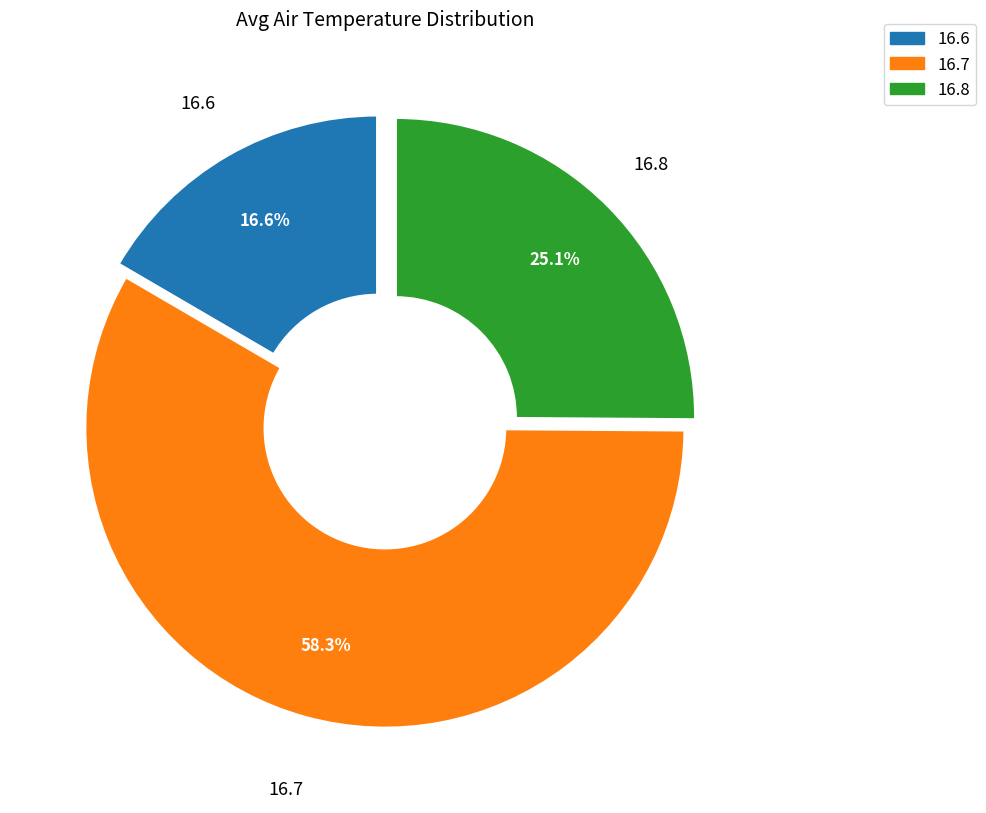

How many segments does this pie chart have?

3